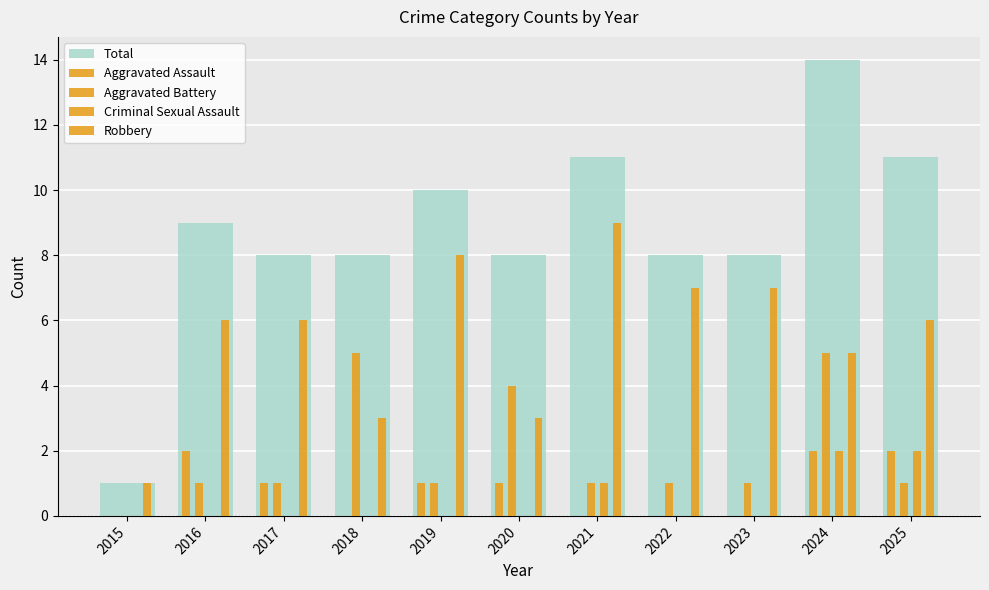

What is the value of the Robbery bar at the 7th from the left?

9